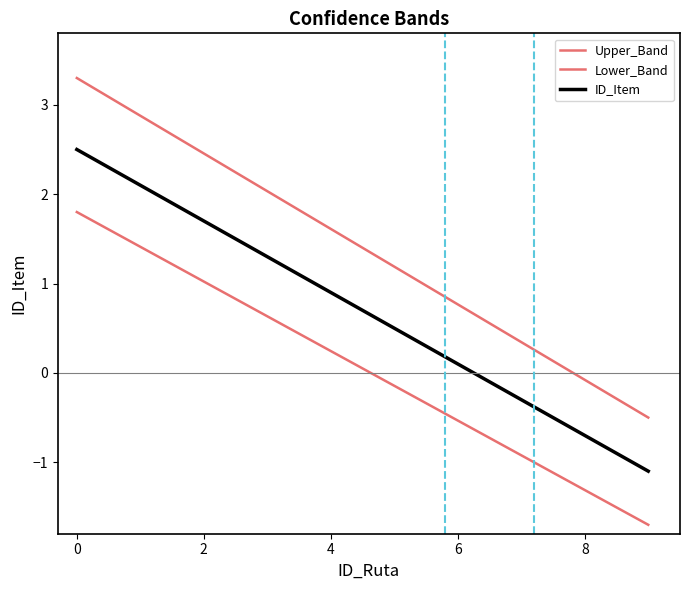

True or false: Lower_Band and ID_Item intersect in this chart.

False